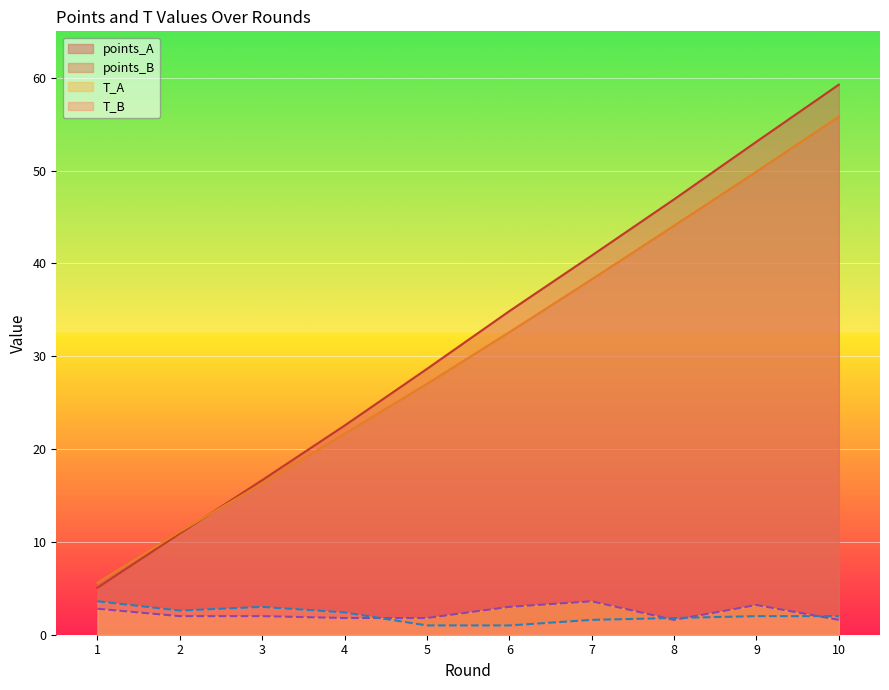

Rank the categories by T_A value from lowest to highest.

8, 10, 4, 5, 2, 3, 1, 6, 9, 7